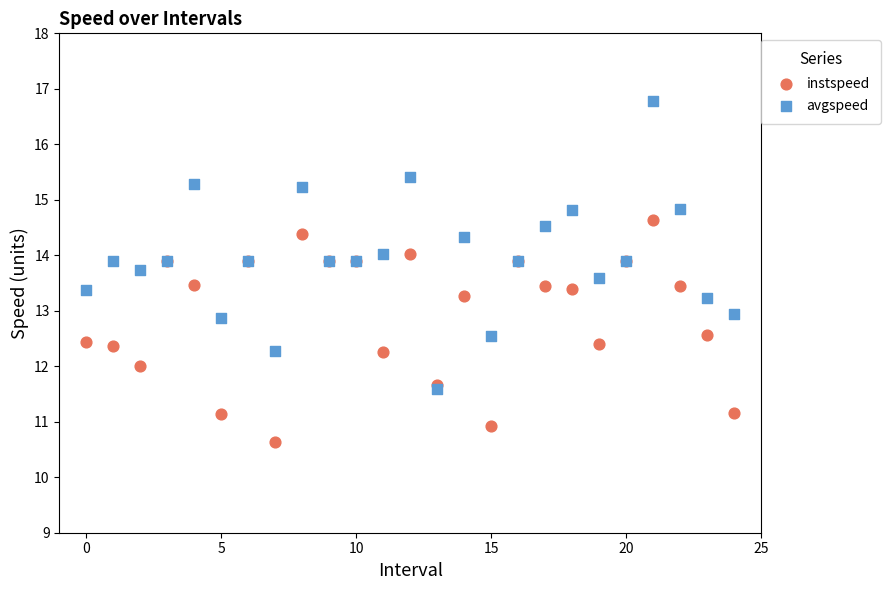

What are all the series names shown in the legend?

instspeed, avgspeed